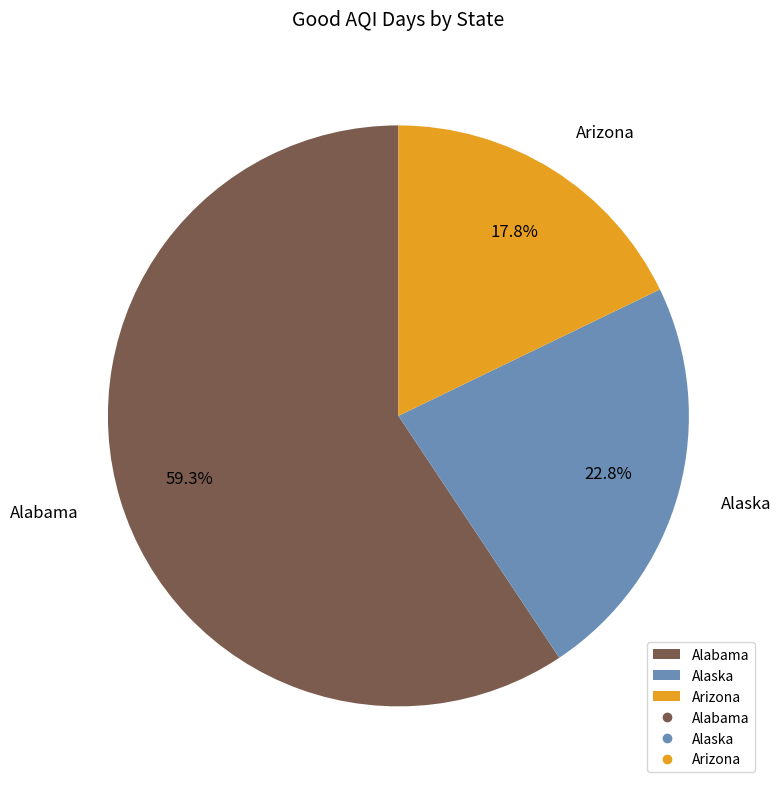

Which has a higher value, Arizona or Alabama?

Alabama